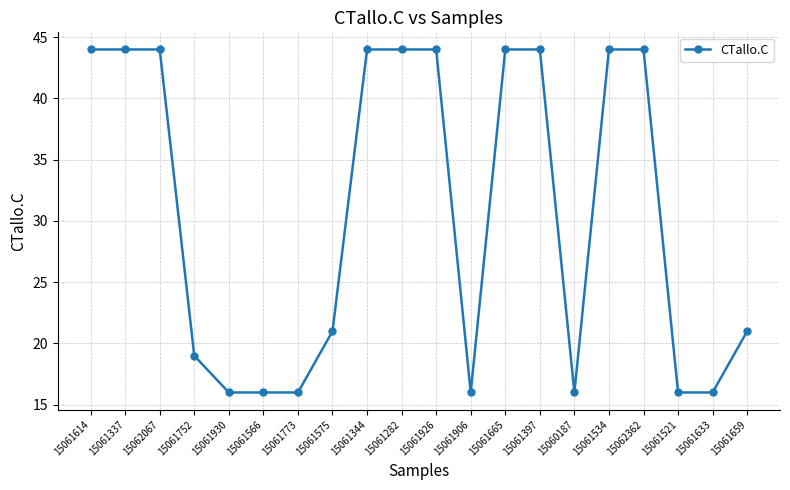

What is the sum of the values at 15060187 and 15061752?

35